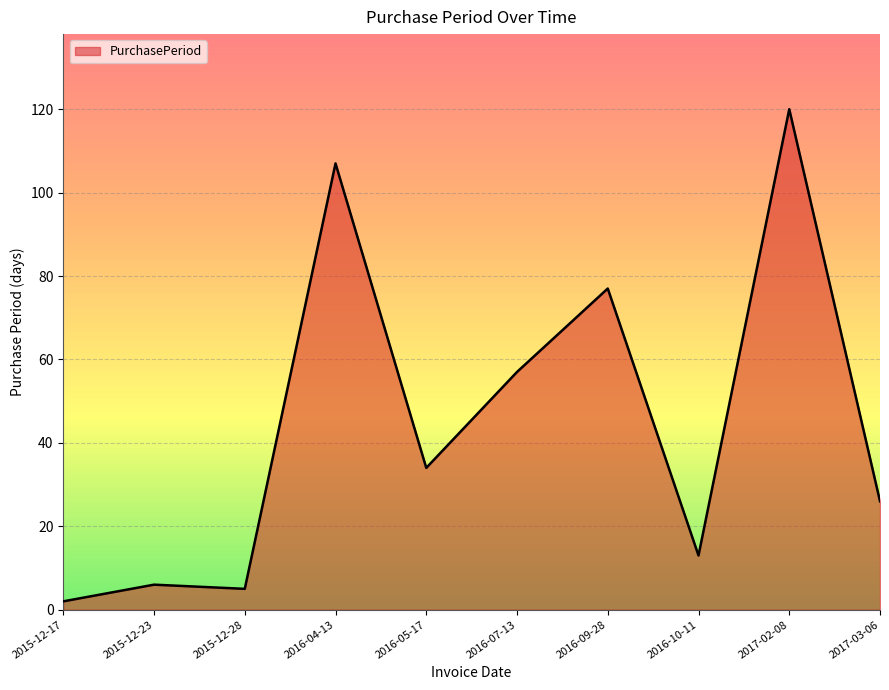

Reading left to right, extract all data points from this chart.

2	6	5	107	34	57	77	13	120	26